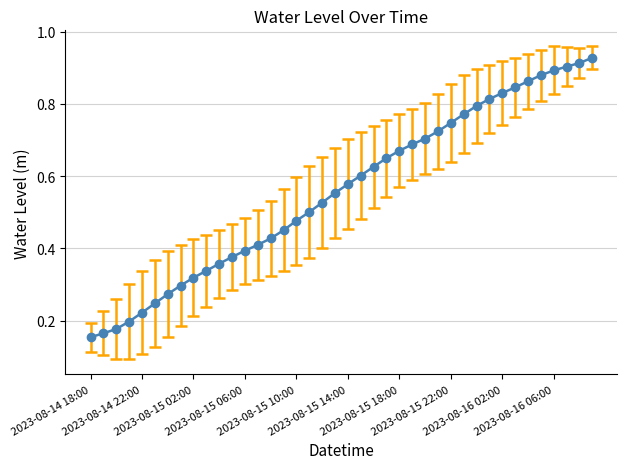

What is the sum of all values?

22.3